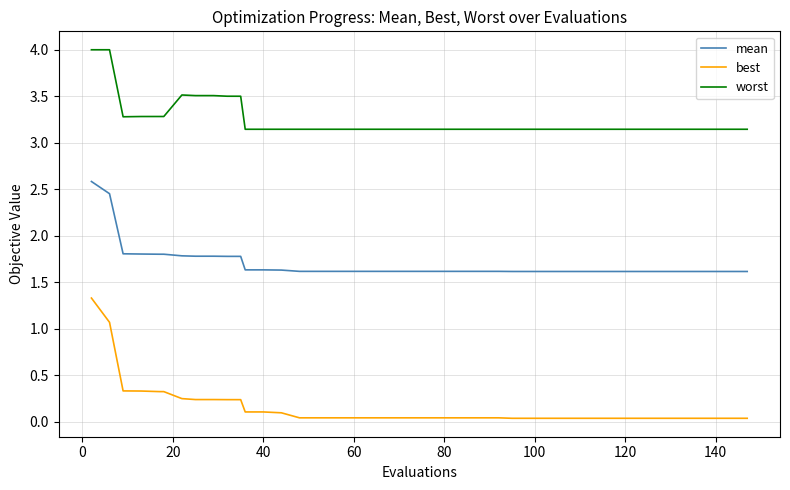

How many lines are shown in the chart?

3